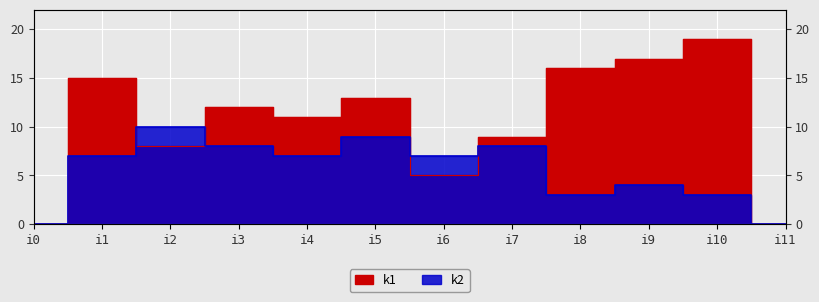

Reading right to left, what are all the values shown in this chart?

k1: 0	19	17	16	9	5	13	11	12	8	15	0
k2: 0	3	4	3	8	7	9	7	8	10	7	0